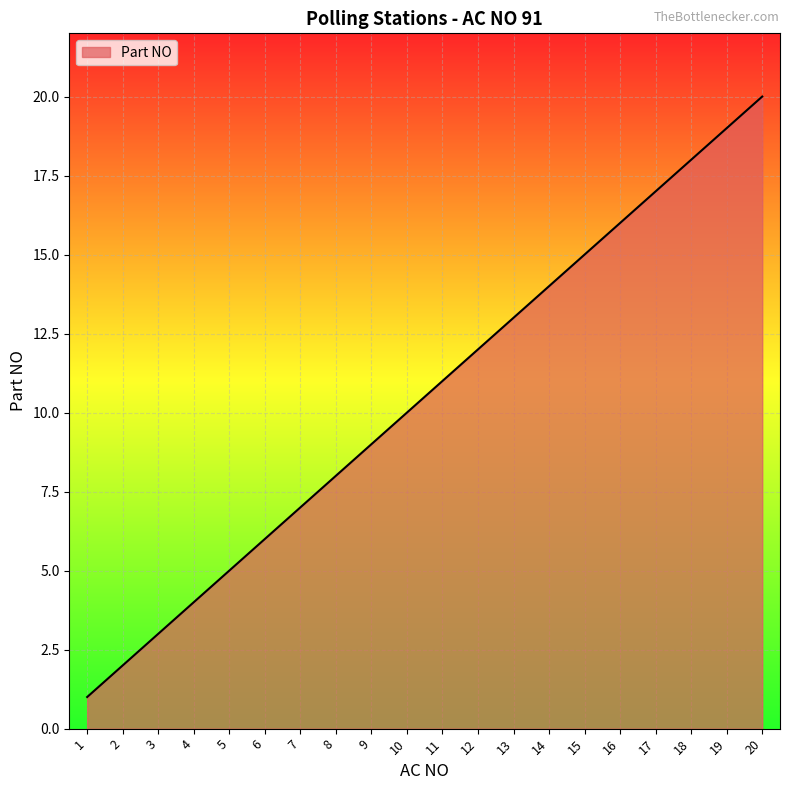

True or false: the data shows 13 at 13.

True